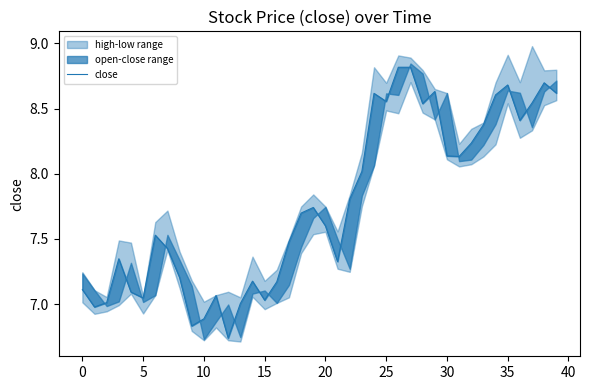

What is the average value?

7.8